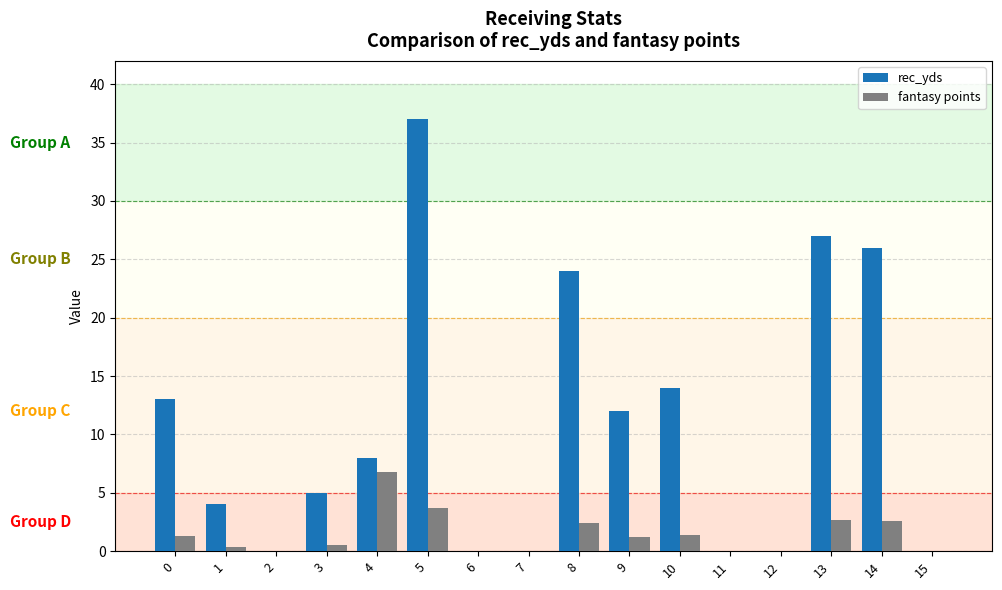

Count the number of categories in the chart.

16